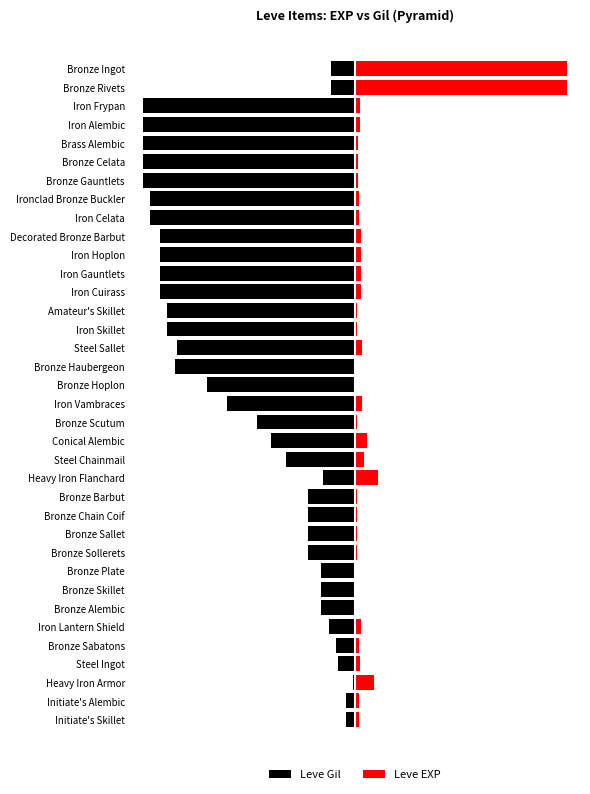

True or false: Leve EXP has a value of 0.6 at Bronze Barbut.

True